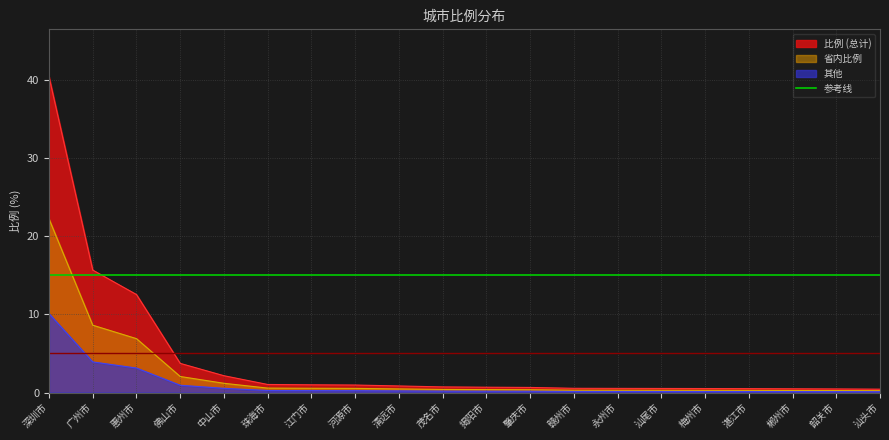

Reading left to right, what are all the values shown in this chart?

深圳市=40.4	广州市=15.7	惠州市=12.5	佛山市=3.7	中山市=2.1	珠海市=1.0	江门市=1.0	河源市=1.0	清远市=0.8	茂名市=0.7	揭阳市=0.7	肇庆市=0.7	赣州市=0.5	永州市=0.5	汕尾市=0.5	梅州市=0.5	湛江市=0.5	郴州市=0.5	韶关市=0.5	汕头市=0.4